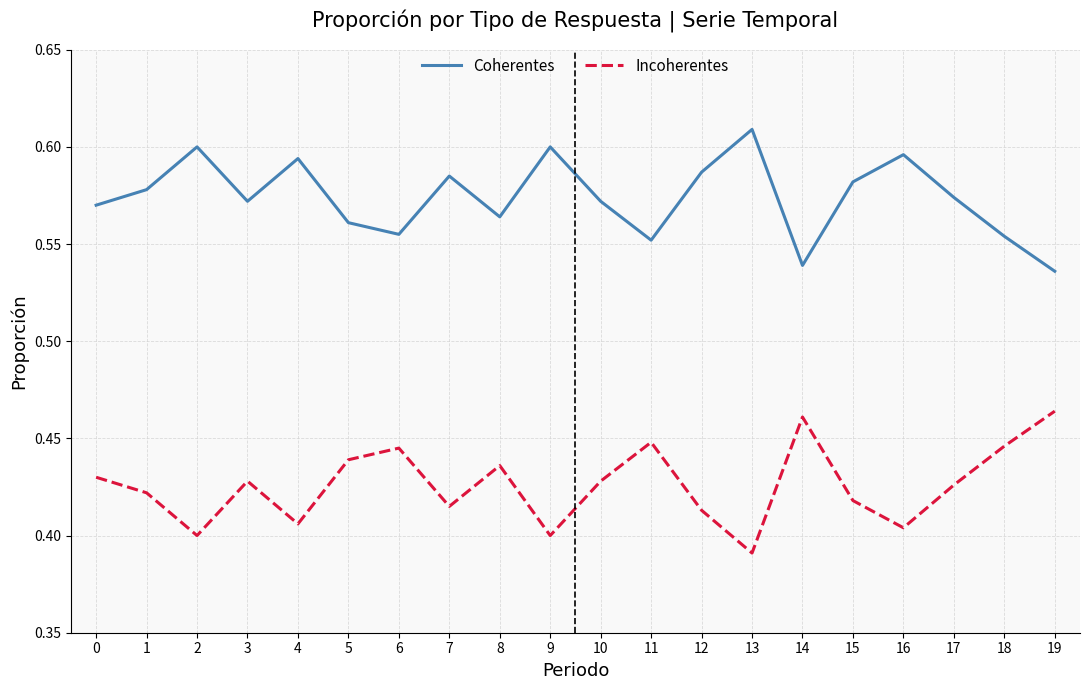

List the series in order of their overall mean, lowest first.

Incoherentes, Coherentes